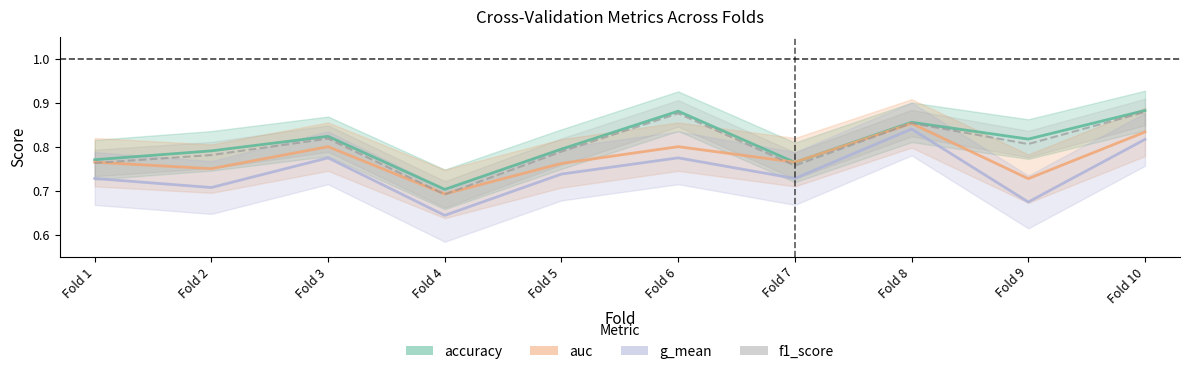

Rank the series by their maximum value, from highest to lowest.

accuracy, f1_score, auc, g_mean